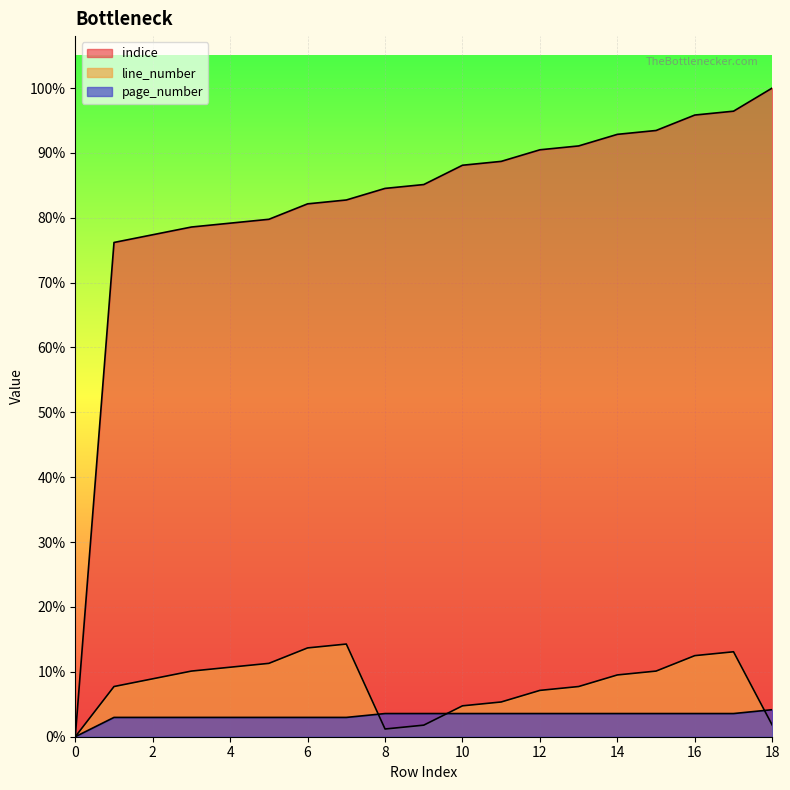

True or false: page_number has more than 0 interior local peaks.

False